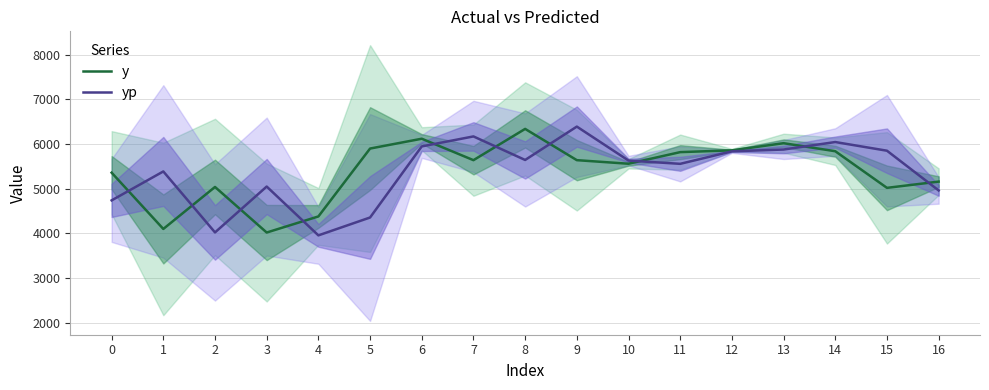

Where do yp and y first cross each other?

0 and 1